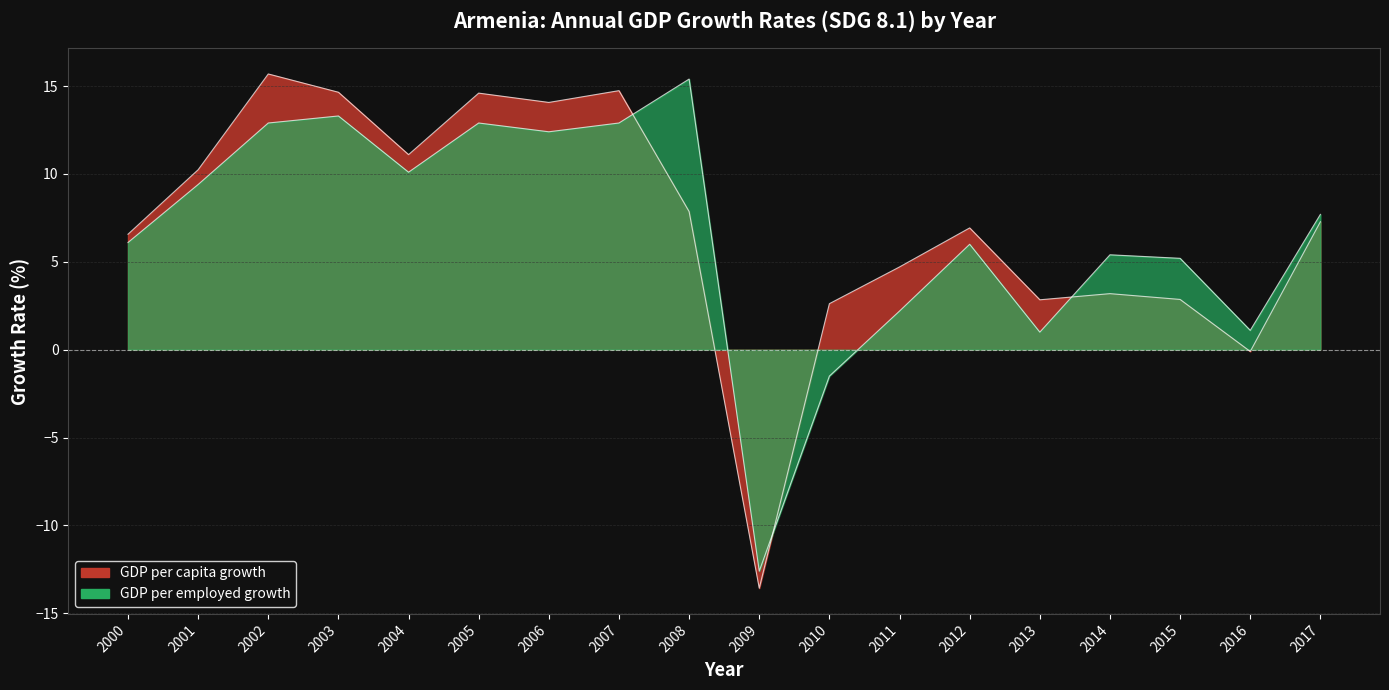

Between which two adjacent categories do GDP per capita growth and GDP per employed growth first intersect?

2007 and 2008